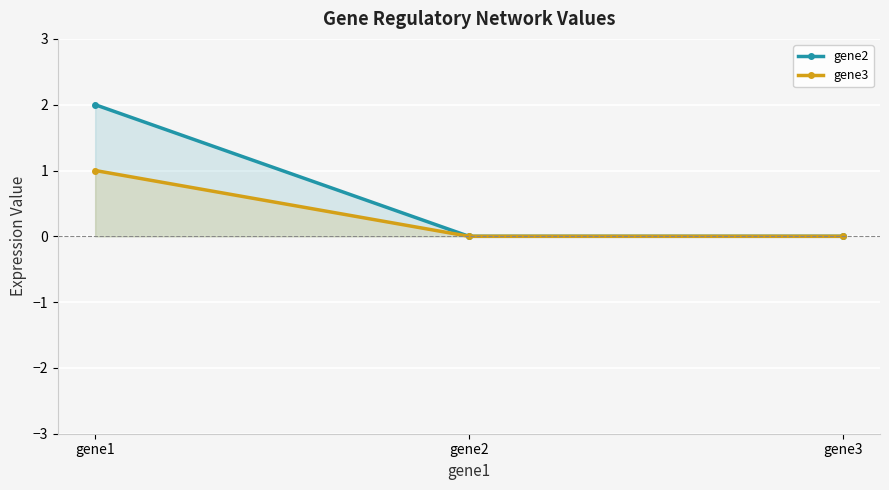

Which series has the largest total across all categories?

gene2